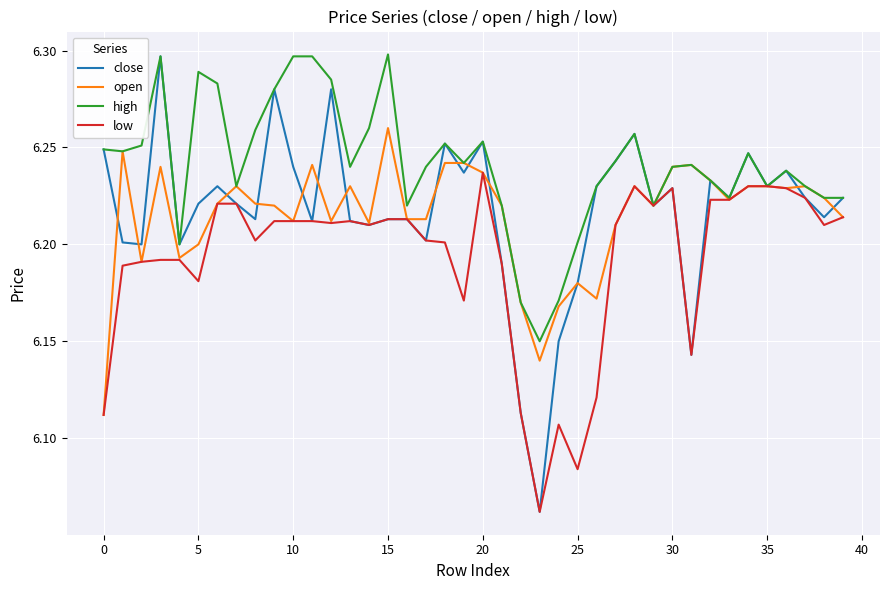

Which series has the widest spread of values?

close